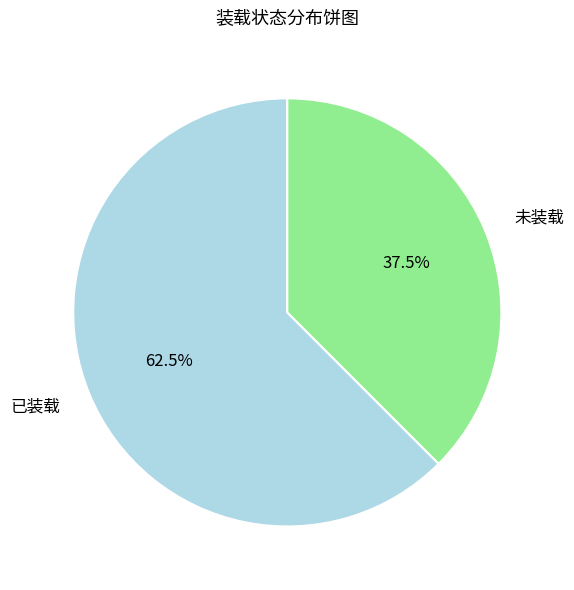

Which category has the biggest portion of the pie?

已装载